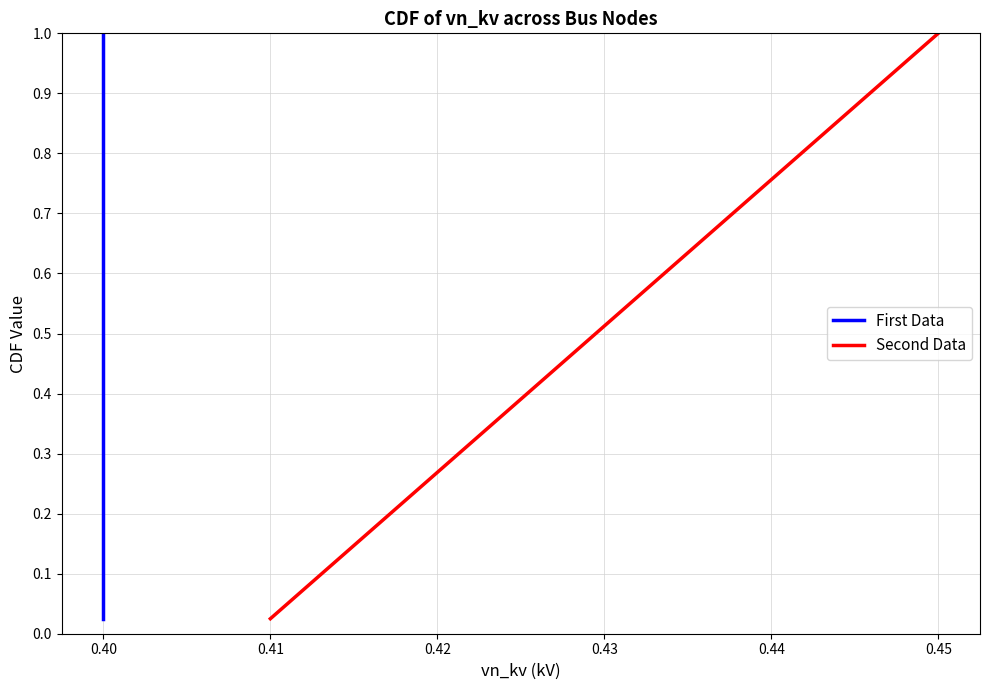

The value of First Data at 0.40 is 0.3. True or false?

False